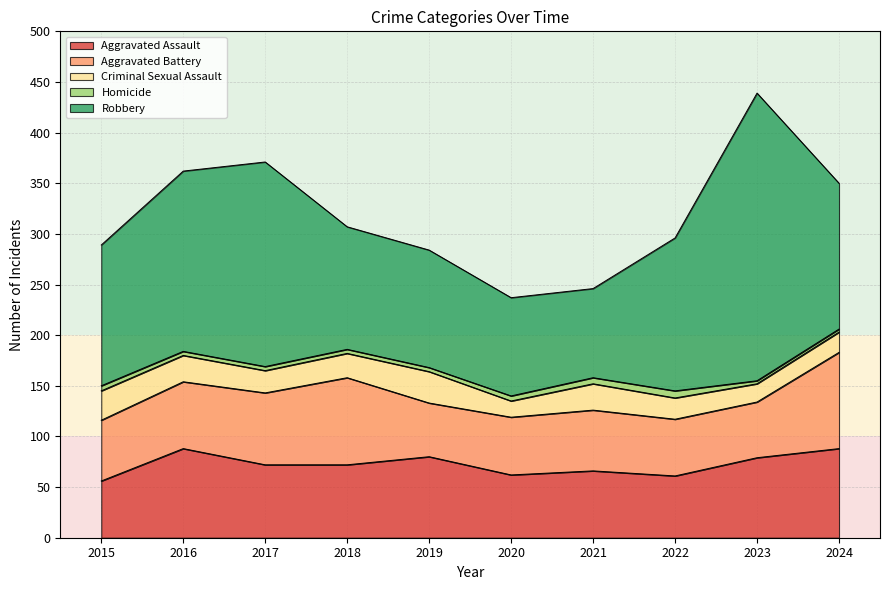

What is the difference between the Homicide values at 2016 and 2021?

2